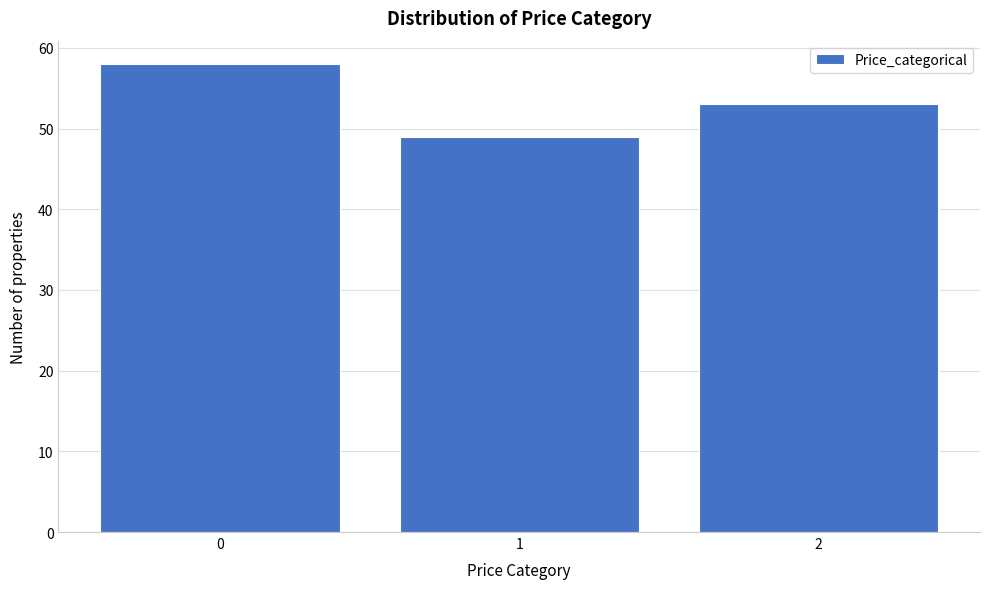

Reading left to right, transcribe all the data shown in this chart.

58	49	53